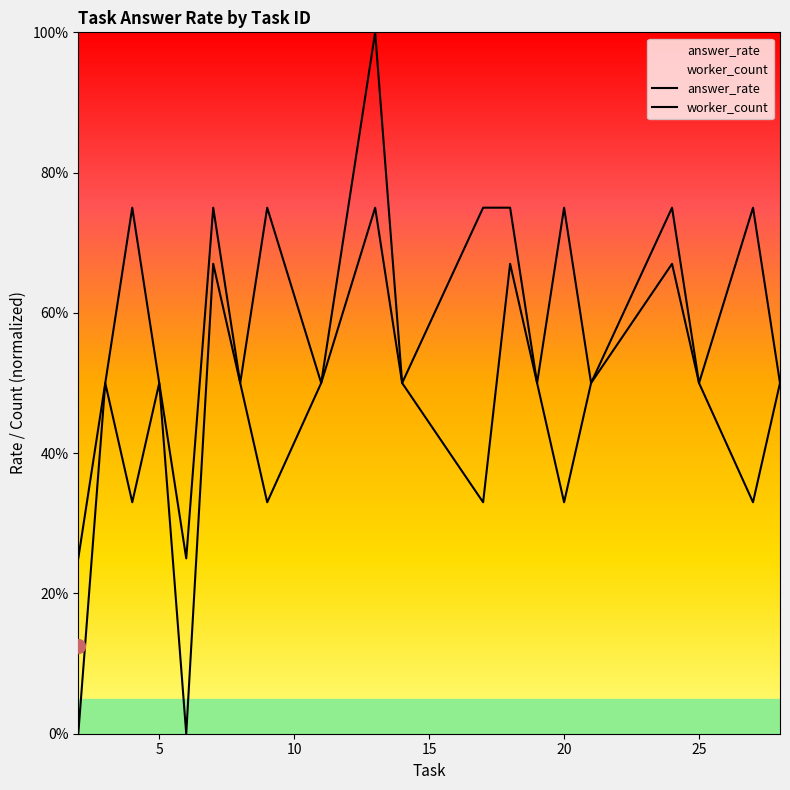

Reading left to right, transcribe all the data shown in this chart.

answer_rate: 0.0	0.5	0.3	0.5	0.0	0.7	0.5	0.3	0.5	0.8	0.5	0.3	0.7	0.5	0.3	0.5	0.7	0.5	0.3	0.5
worker_count: 0.2	0.5	0.8	0.5	0.2	0.8	0.5	0.8	0.5	1.0	0.5	0.8	0.8	0.5	0.8	0.5	0.8	0.5	0.8	0.5